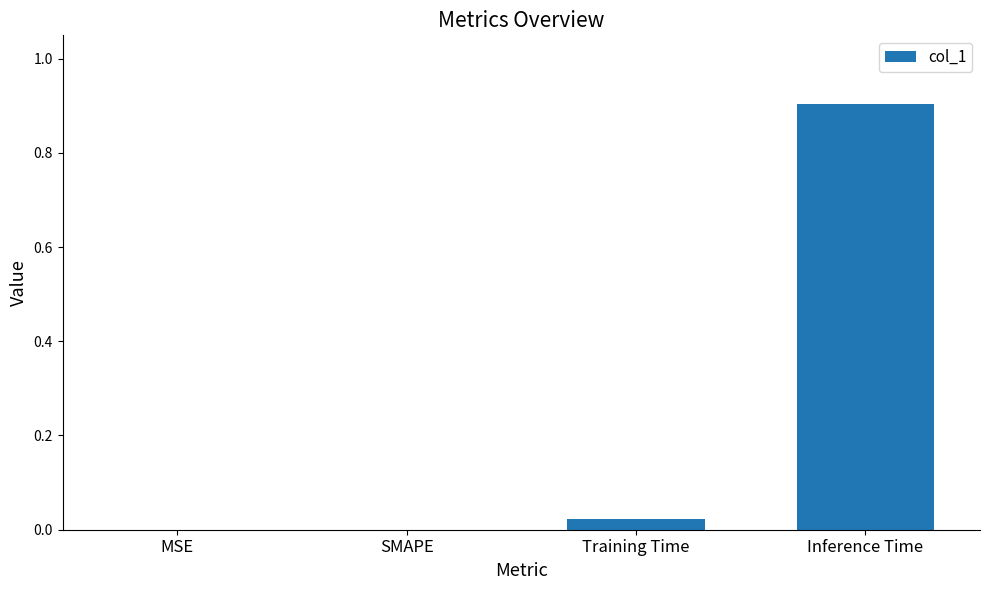

True or false: the data shows -0.4 at SMAPE.

False